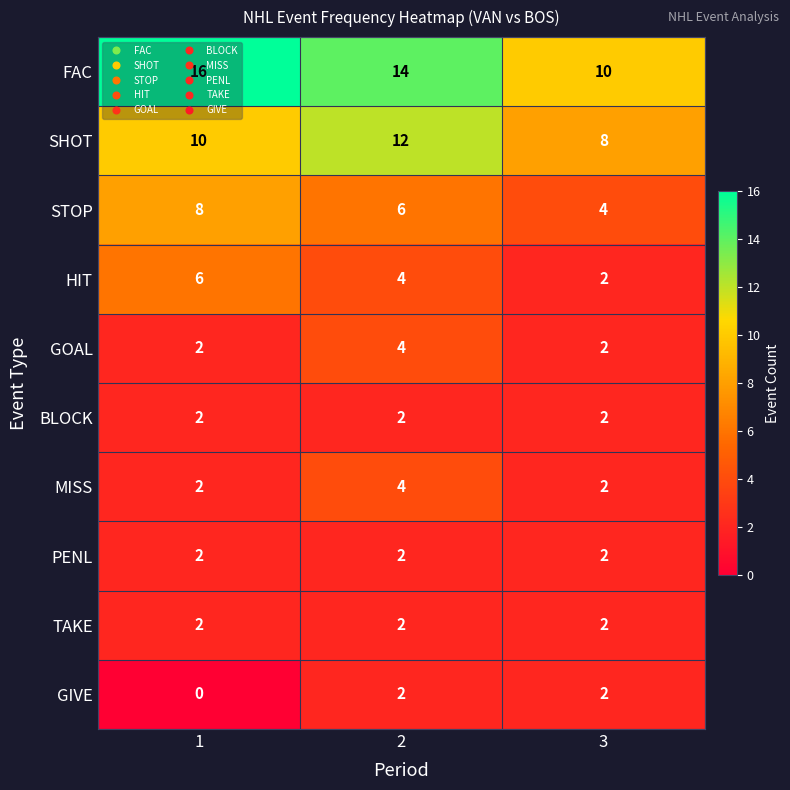

At how many categories does at least one series exceed 8?

3